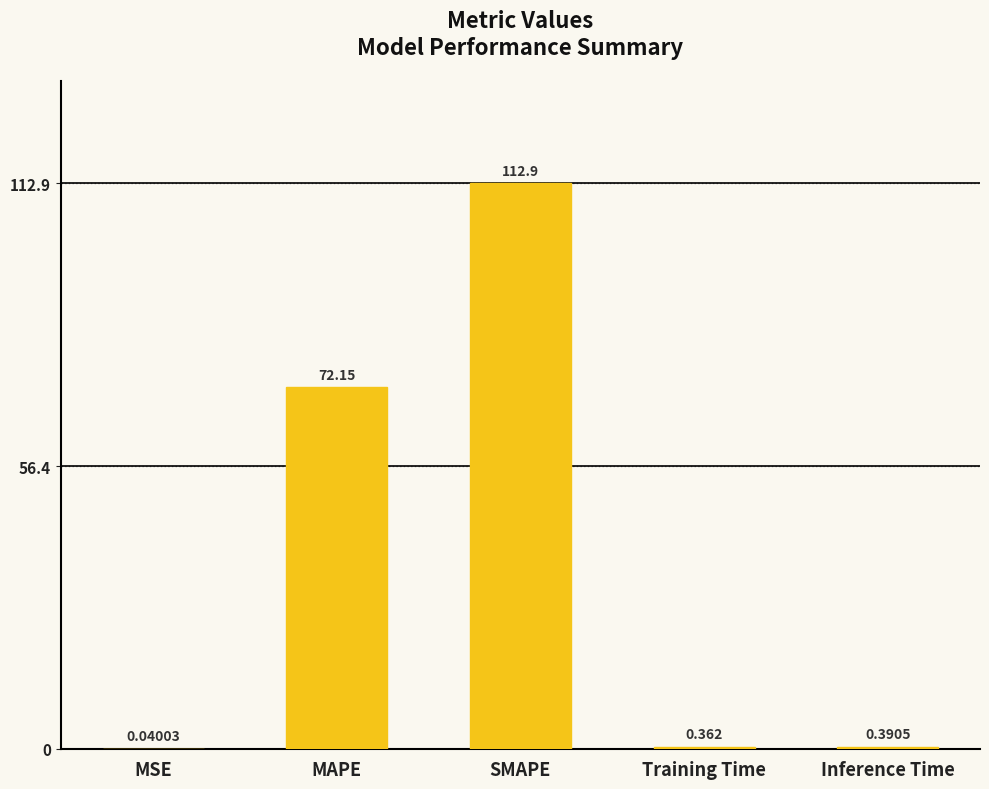

Where is the data nearest to the value 56?

MAPE